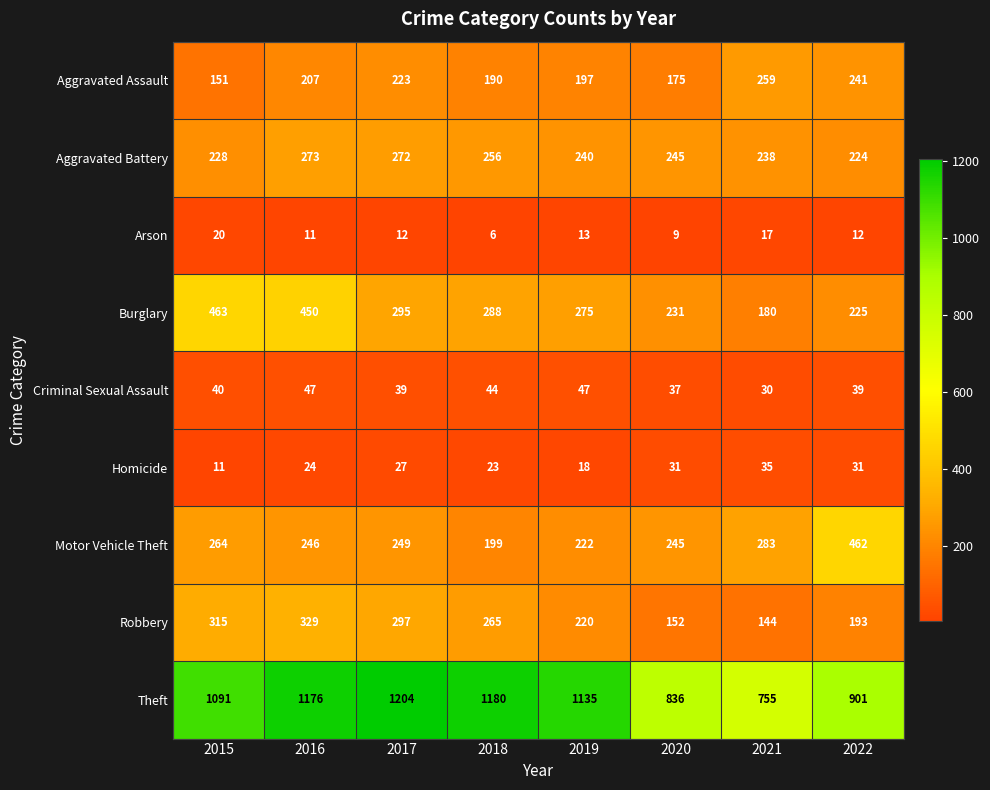

Which series changed the most between 2018 and 2022?

Theft